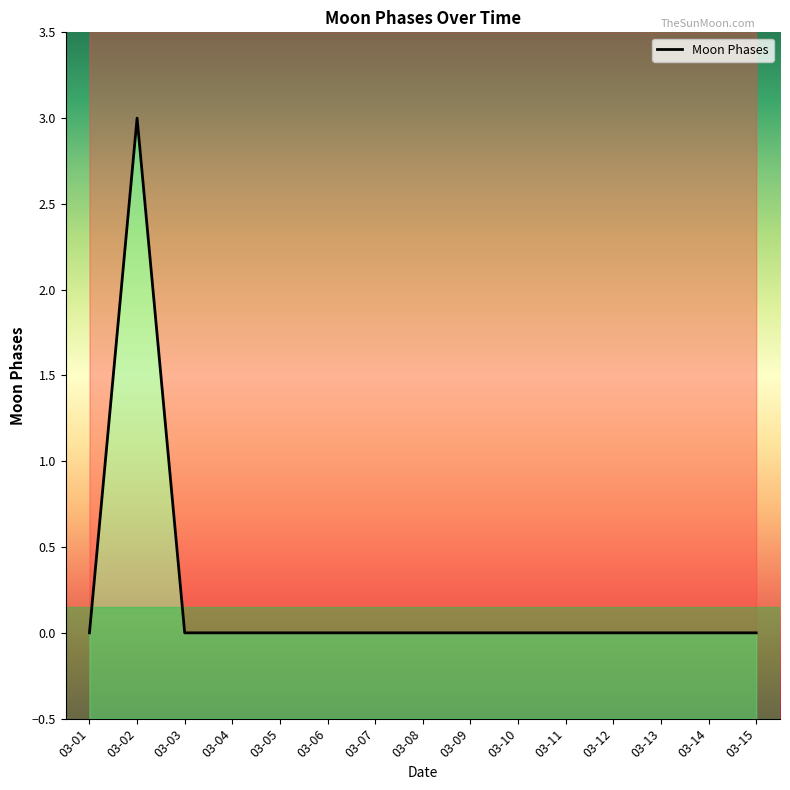

Where is the data nearest to the value 1?

03-01